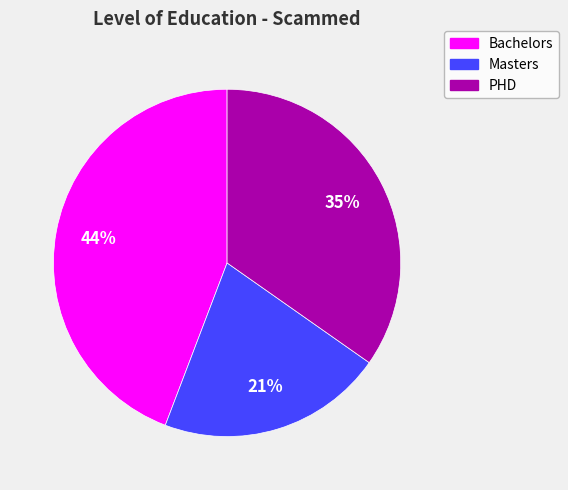

What is the ratio of the value at PHD to the value at Bachelors?

0.8